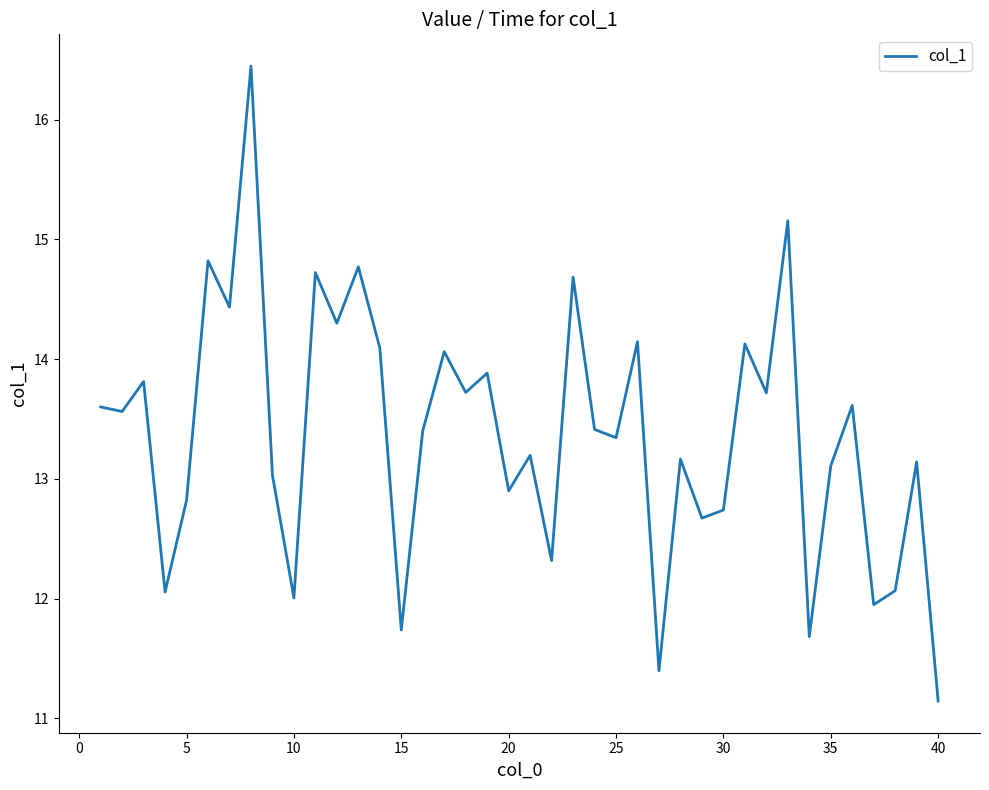

What is the difference between the maximum and minimum values?

5.3